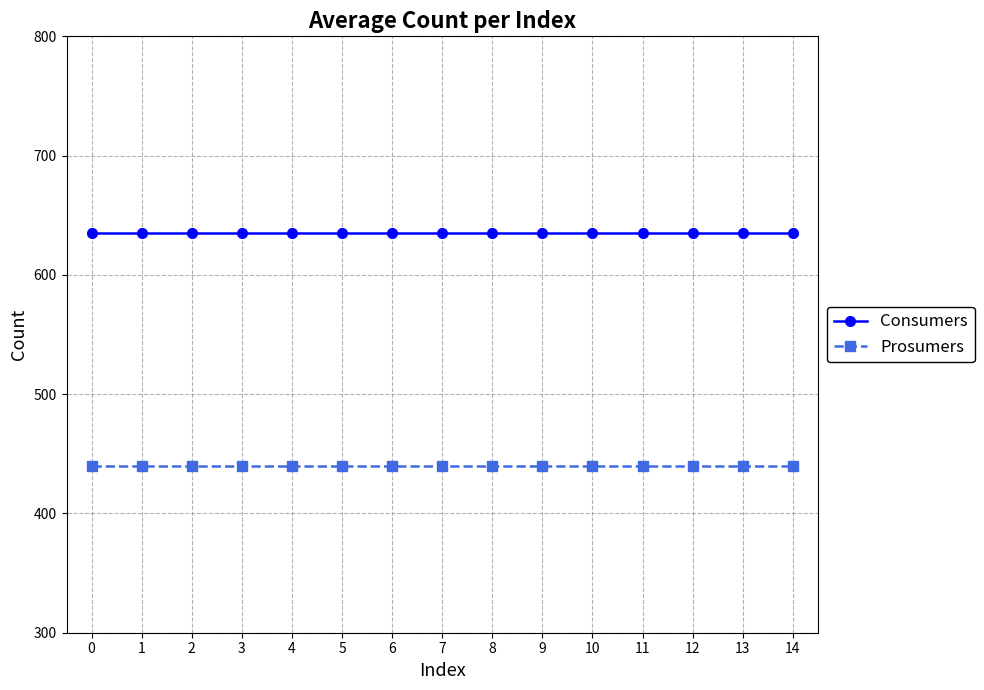

What are all the series names shown in the legend?

Consumers, Prosumers